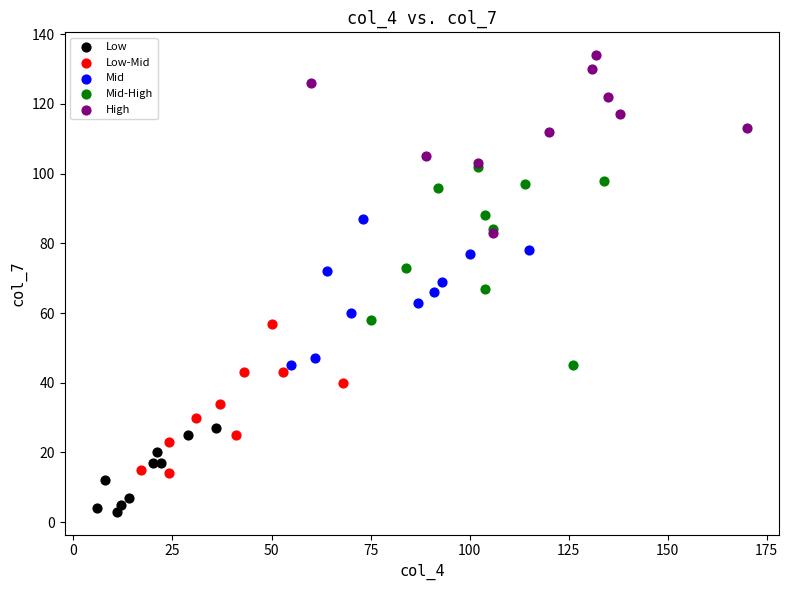

Which series contains the lowest Y value?

Low